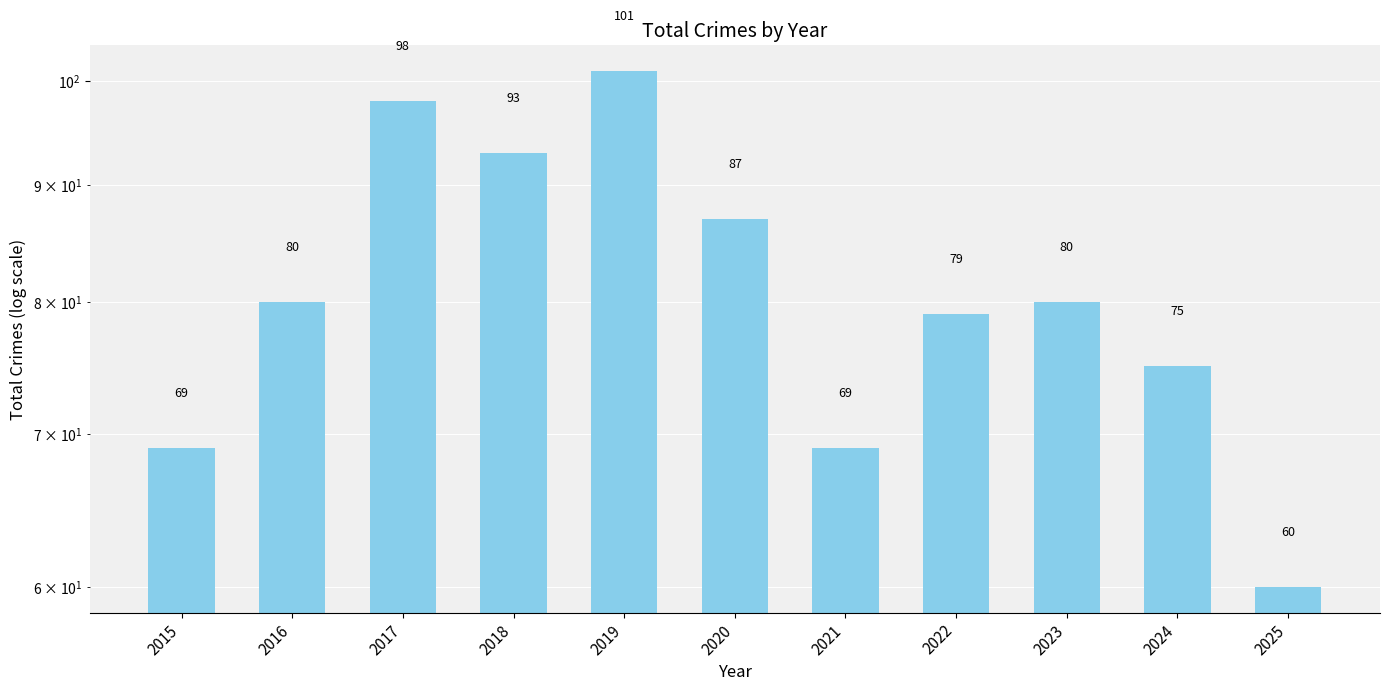

What is the difference between the values at 2023 and 2024?

5